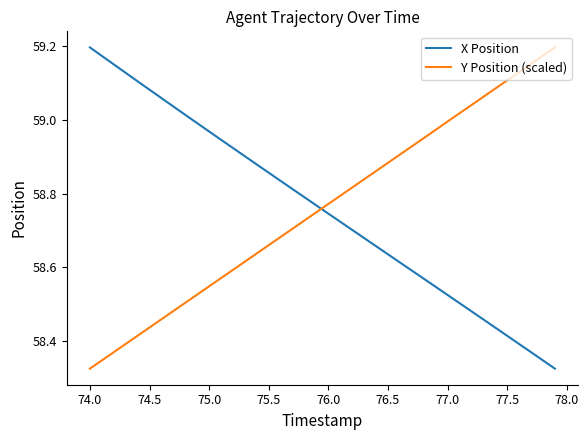

How many intersections are there between Y Position (scaled) and X Position?

1